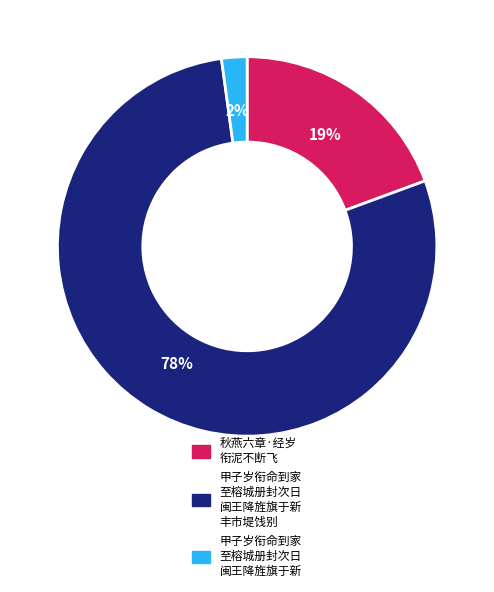

To the nearest percent, what is the average slice percentage?

33%